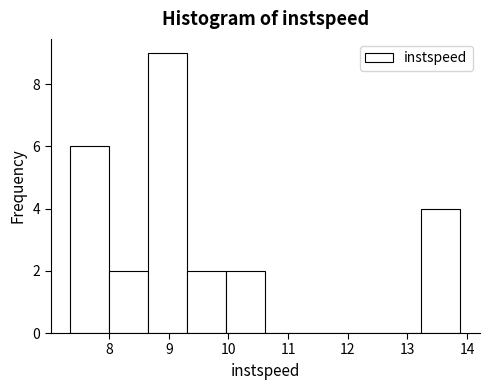

Reading left to right, transcribe this chart: for each bar, give the range it covers on the x-axis and its height. Neither the bar edges nor the heights are printed on the chart, so give them approximately, as read against the axes.

7.3 to 8.0: 6
8.0 to 8.7: 2
8.7 to 9.3: 9
9.3 to 10.0: 2
10.0 to 10.6: 2
10.6 to 11.3: 0
11.3 to 11.9: 0
11.9 to 12.6: 0
12.6 to 13.2: 0
13.2 to 13.9: 4